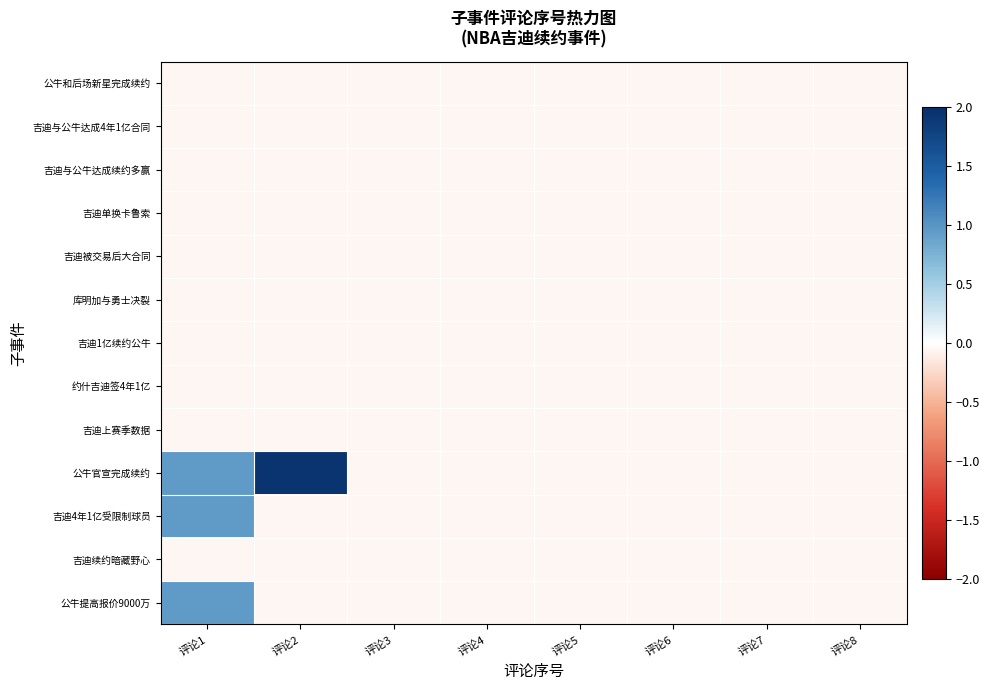

Count the number of categories in the chart.

8